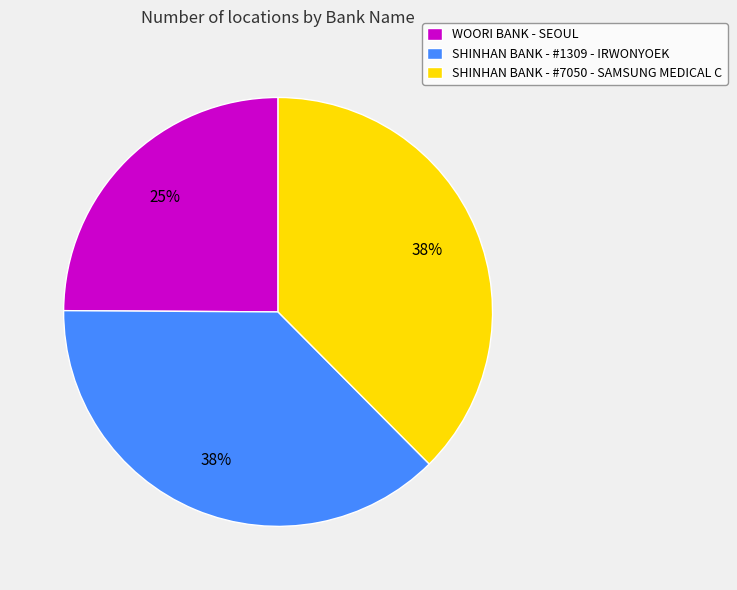

True or false: SHINHAN BANK - #7050 - SAMSUNG MEDICAL C accounts for 32% of the total.

False